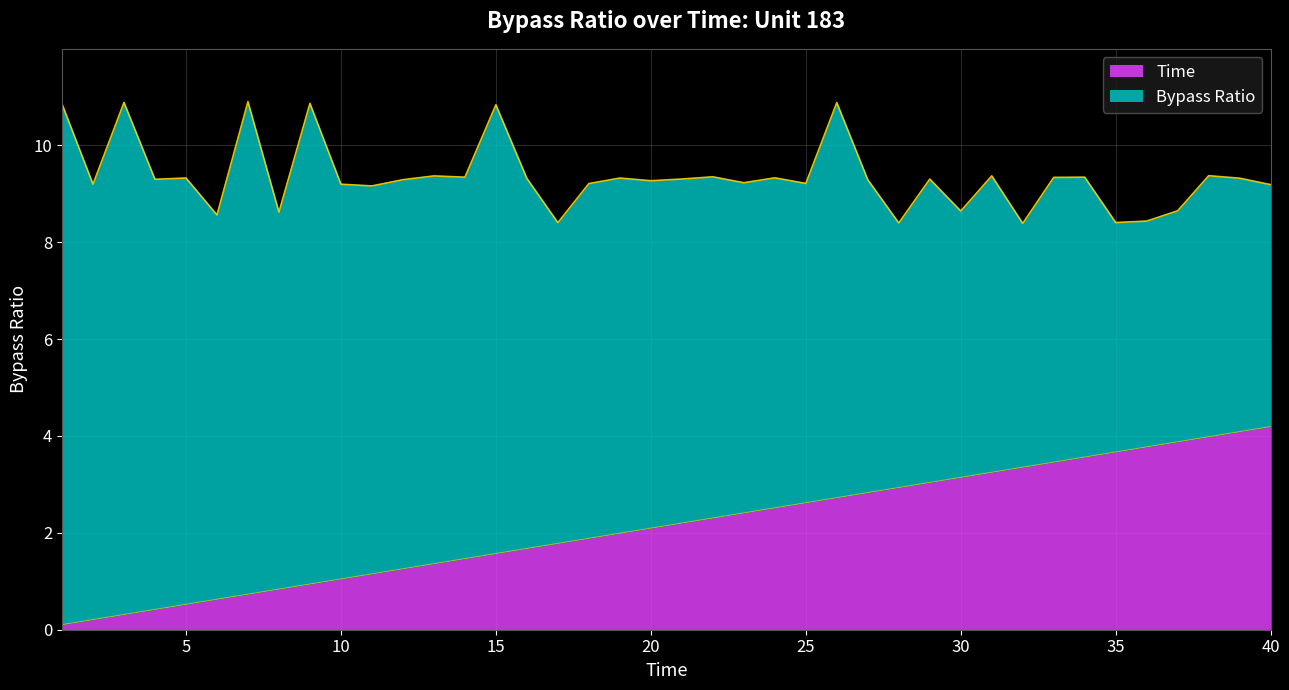

At which label does Bypass Ratio reach its peak?

7